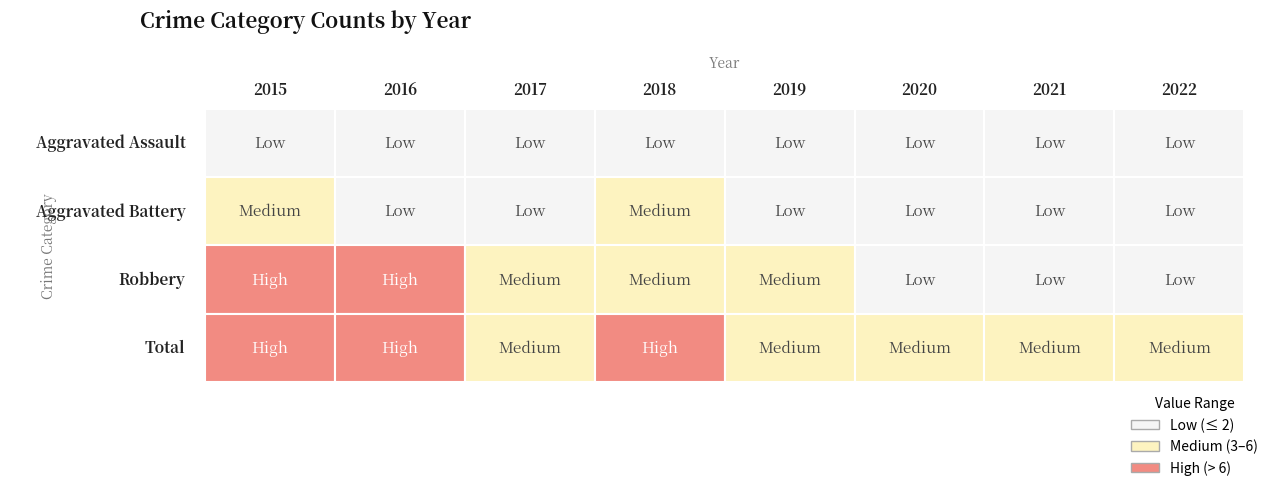

What is the difference between the maximum and minimum values in the Total series?

12